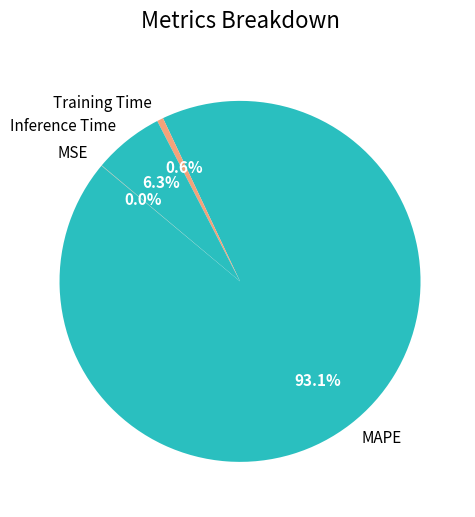

To the nearest percent, what percentage of the pie is Training Time?

1%